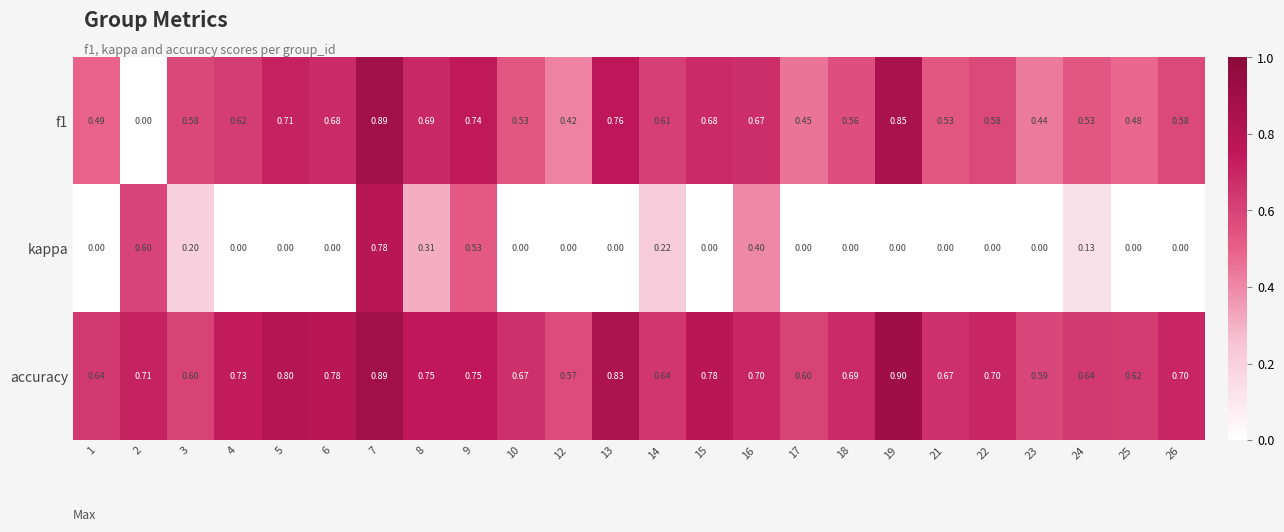

What is the maximum value shown in the chart?

0.9